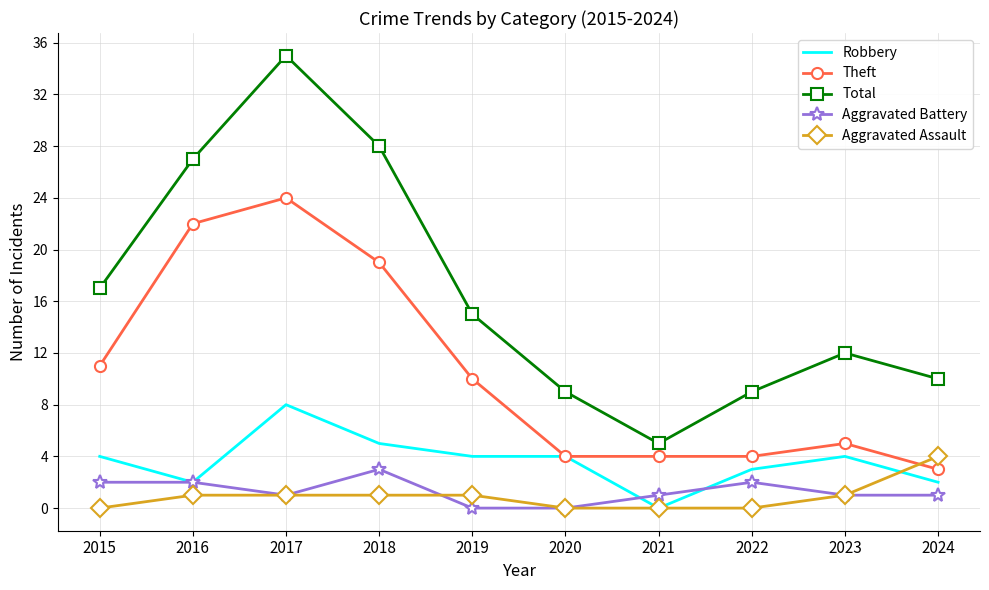

Rank the series by their maximum value, from lowest to highest.

Aggravated Battery, Aggravated Assault, Robbery, Theft, Total